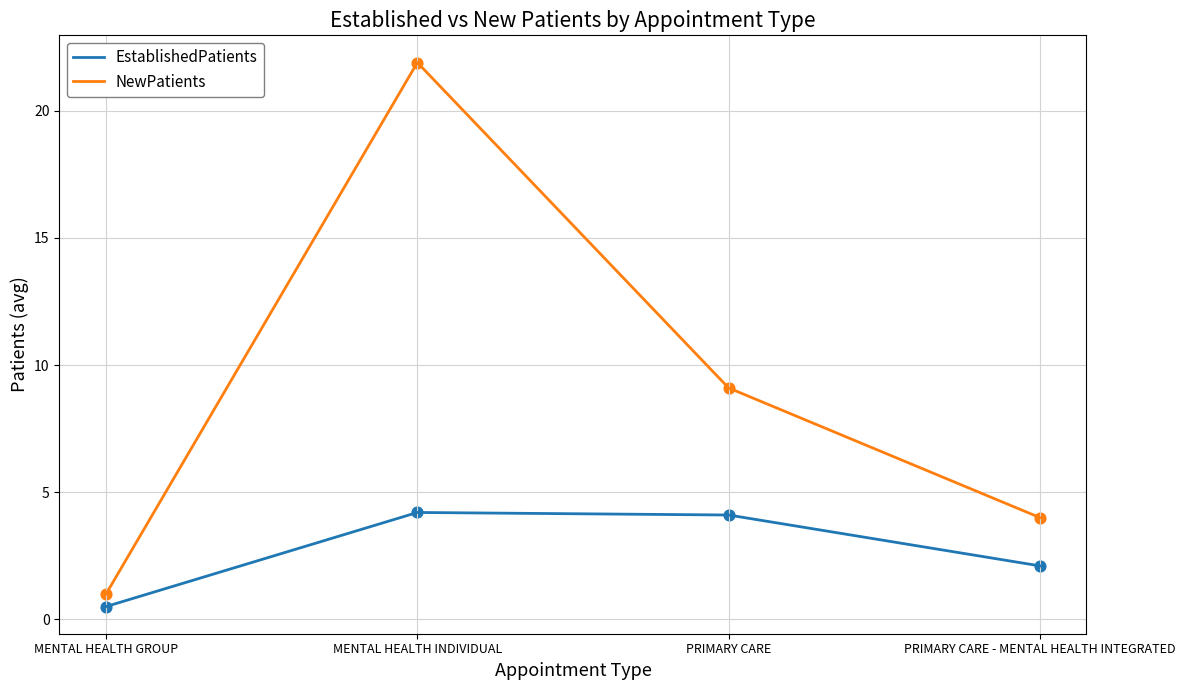

At which category is the sum across all series the highest?

MENTAL HEALTH INDIVIDUAL